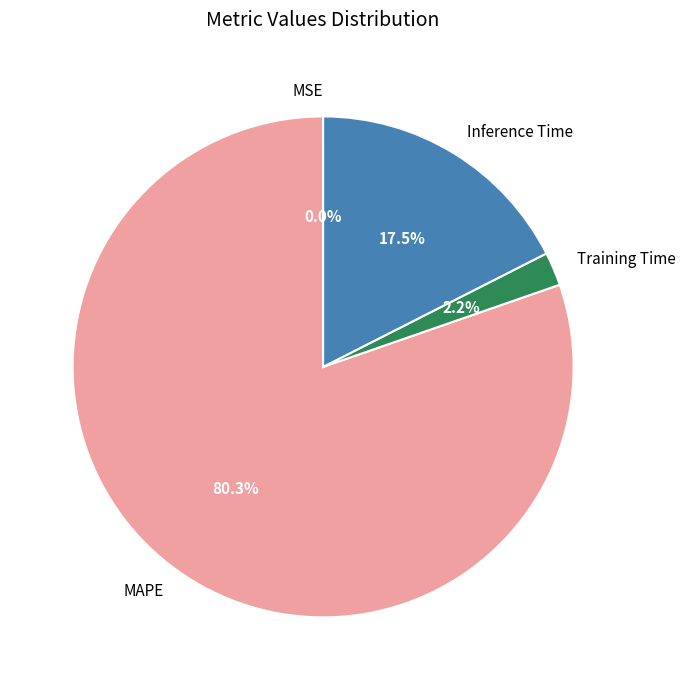

Does MAPE account for over 50% of the chart?

Yes